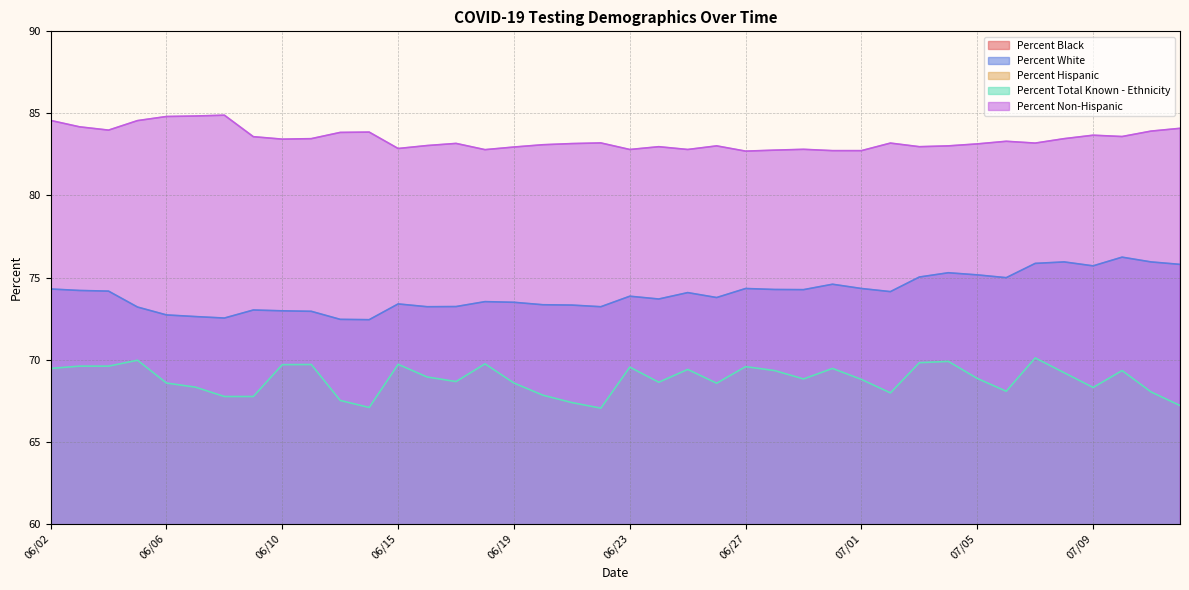

Which has a higher value, 07/06 or 07/09?

07/06